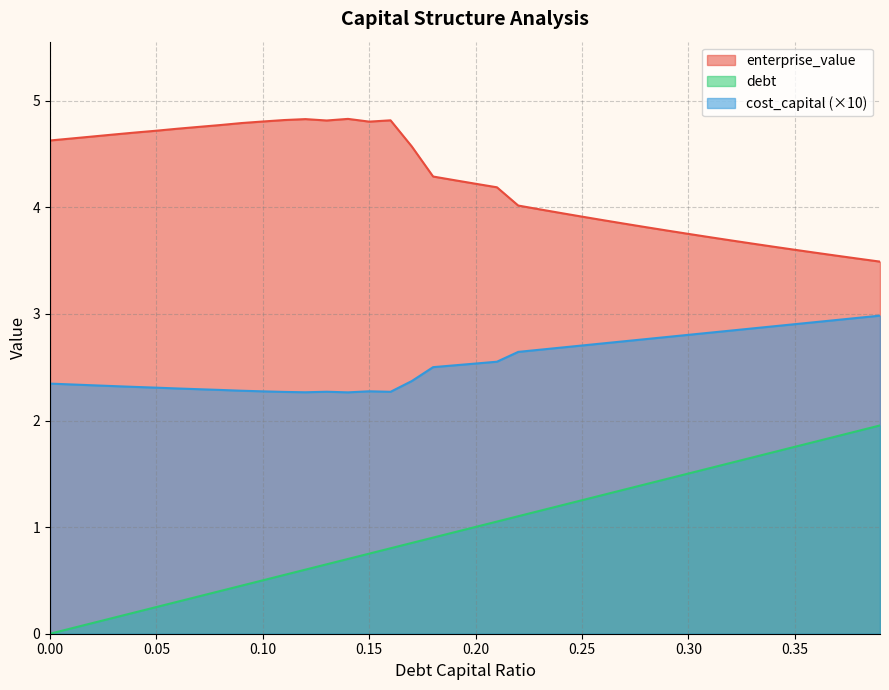

Where does the debt_capital series first go above 1?

0.2